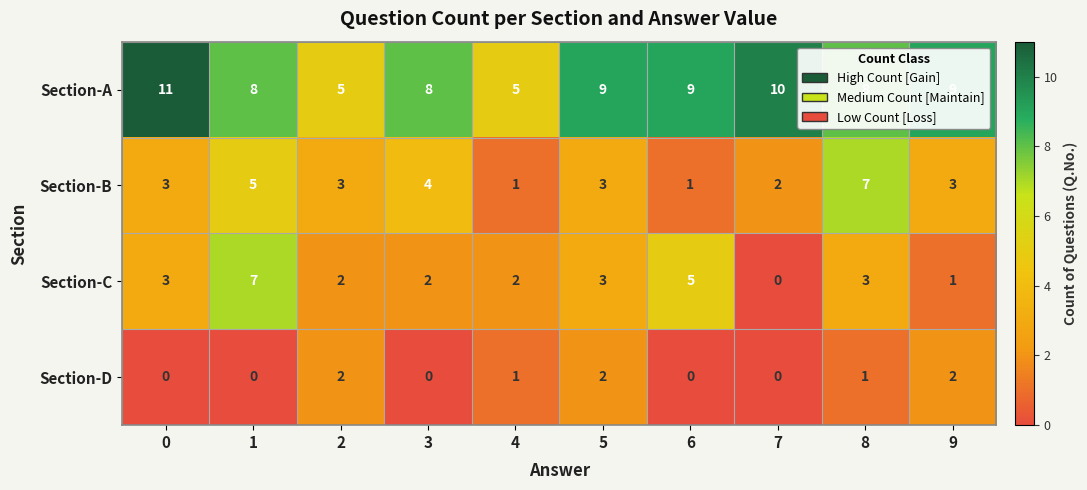

Count the number of data series in this chart.

4